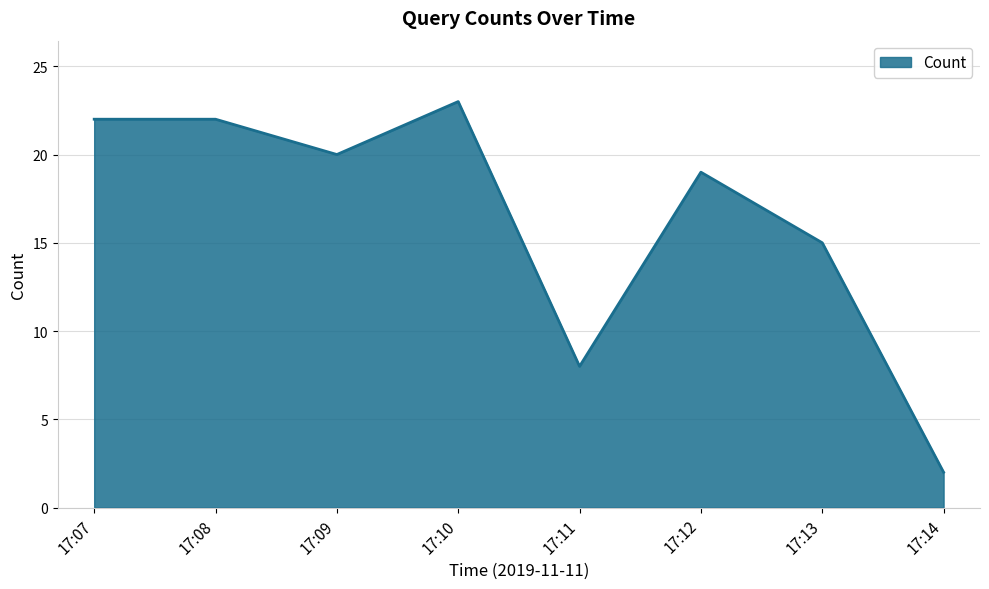

Where is the data nearest to the value 12?

17:13